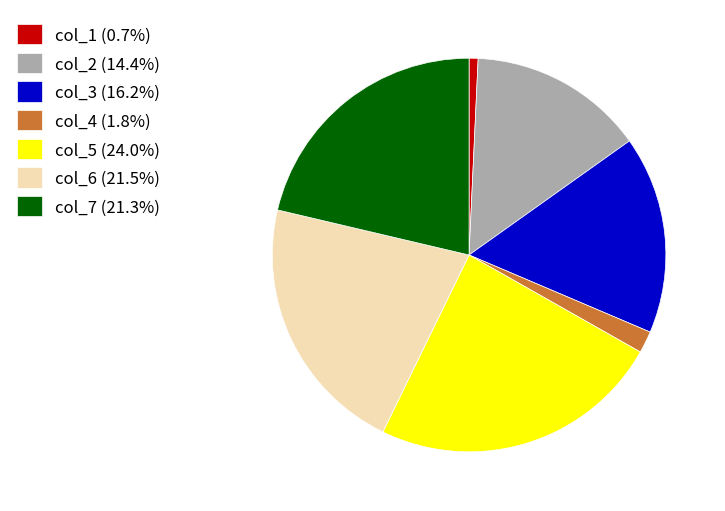

Do col_2 (14.4%) and col_6 (21.5%) together represent more than half of the pie?

No